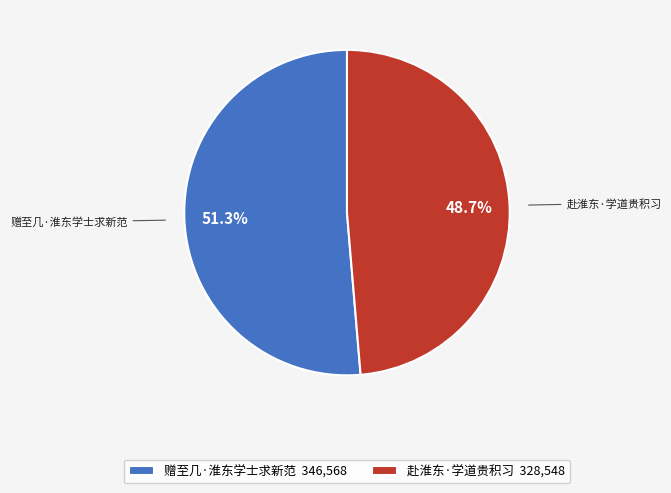

How many segments does this pie chart have?

2